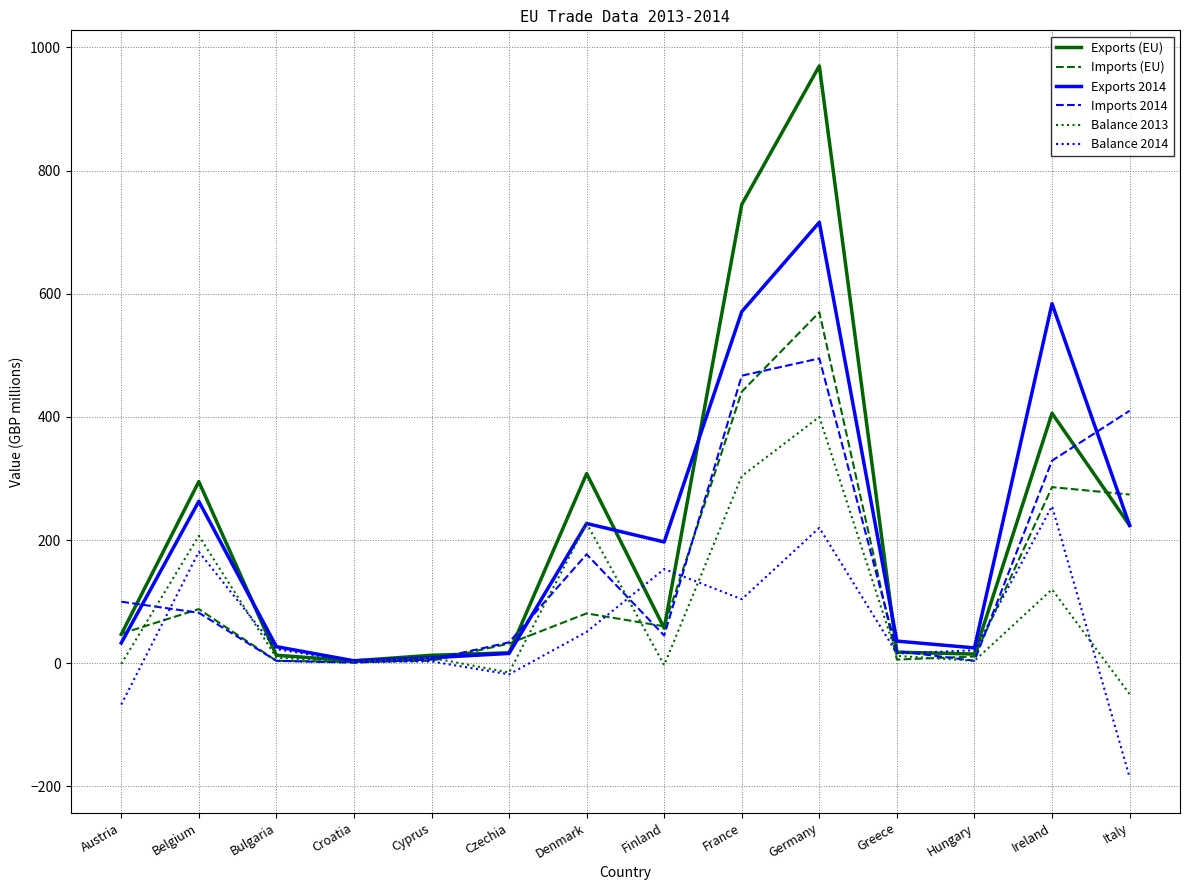

What are all the series names shown in the legend?

Exports (EU), Imports (EU), Exports 2014, Imports 2014, Balance 2013, Balance 2014